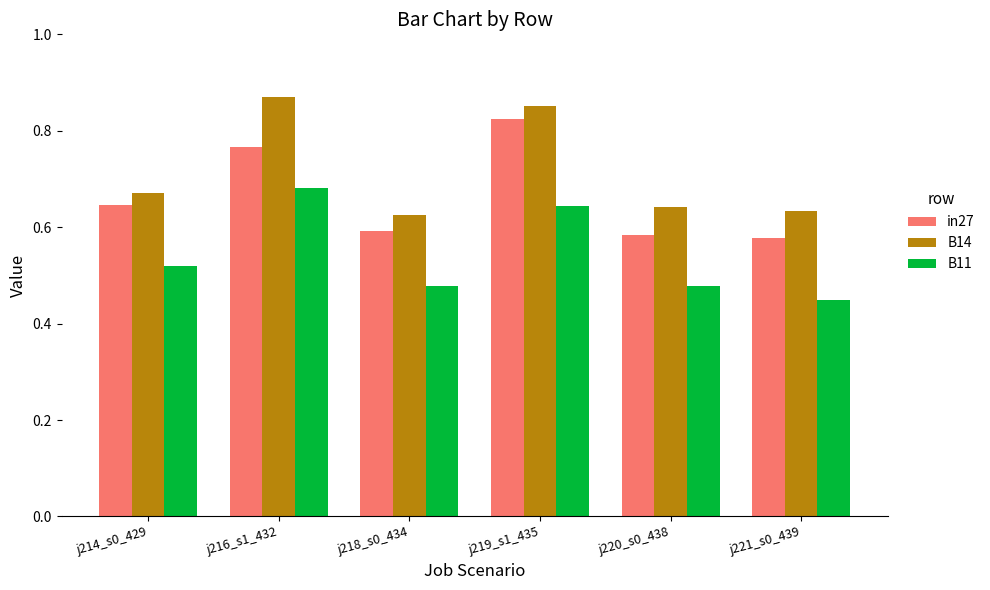

How many data points does each series have?

6